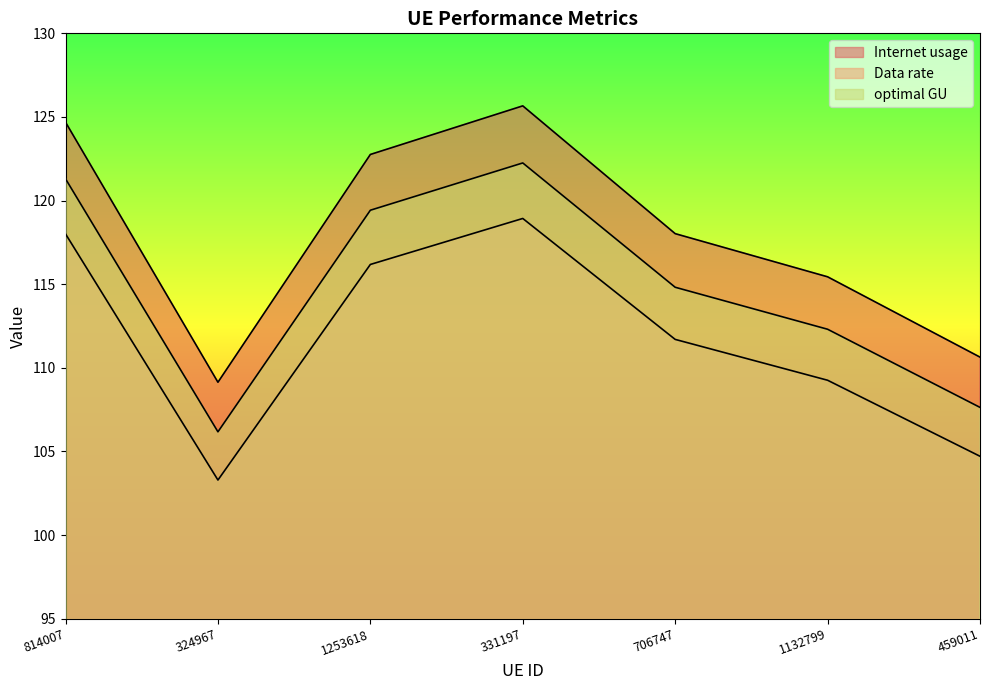

At which label is Data rate closest to 114?

706747